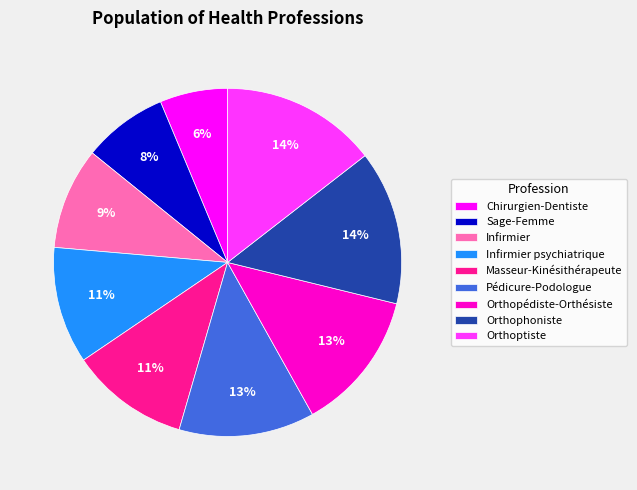

Is it true that Pédicure-Podologue is 13% of the pie?

True